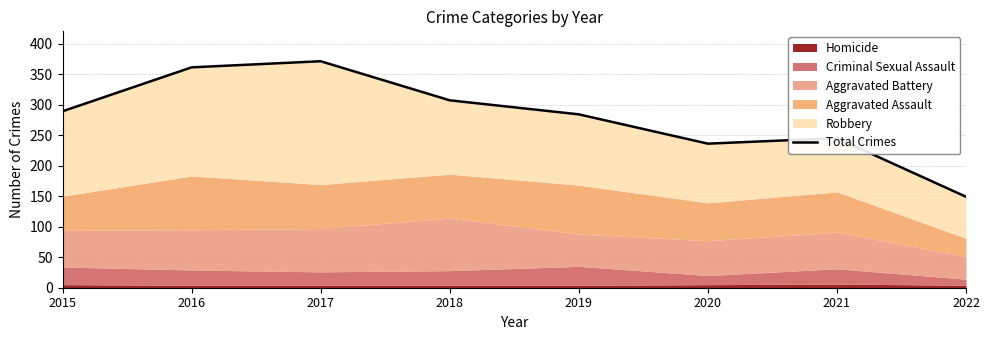

Does the chart display data point markers on the line(s)?

No